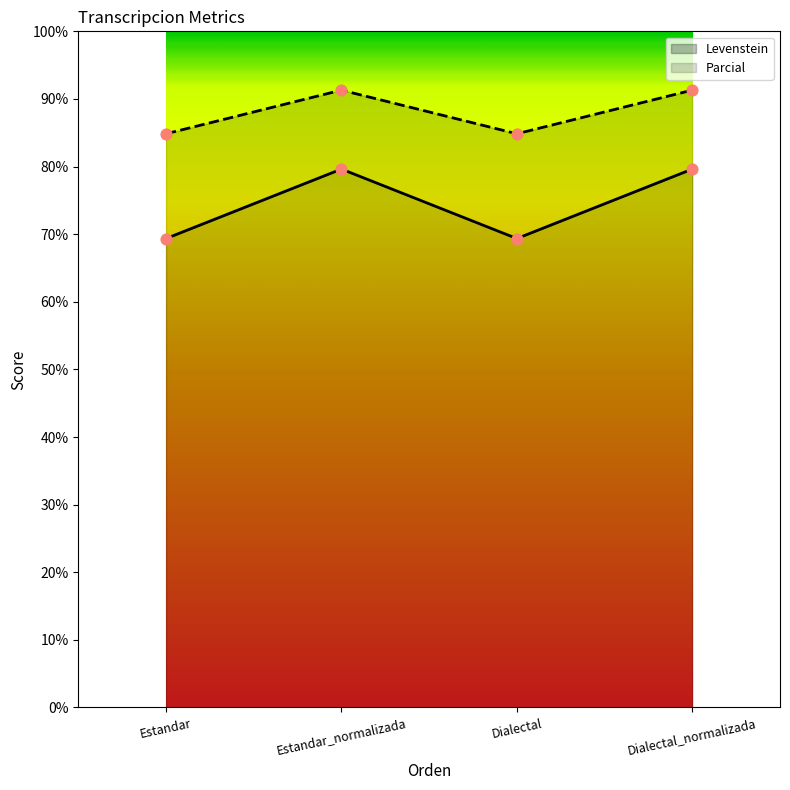

Which series has the largest total across all categories?

Parcial